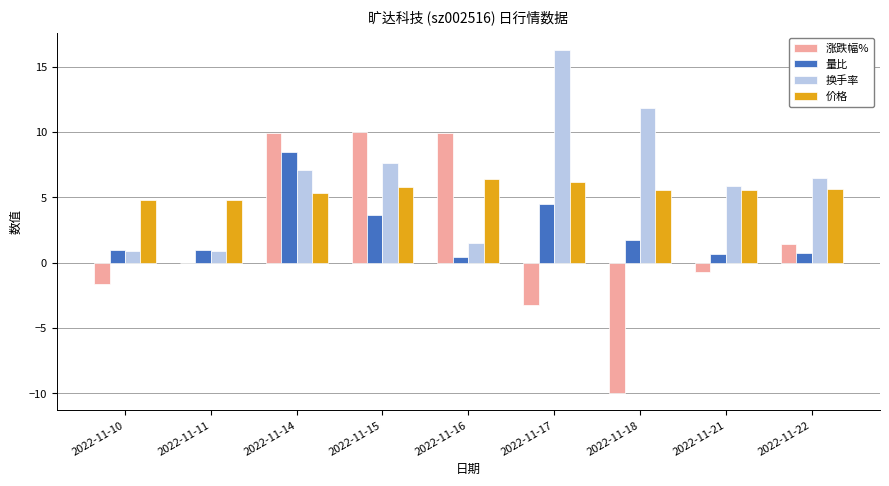

At which label does 换手率 reach its peak?

2022-11-17